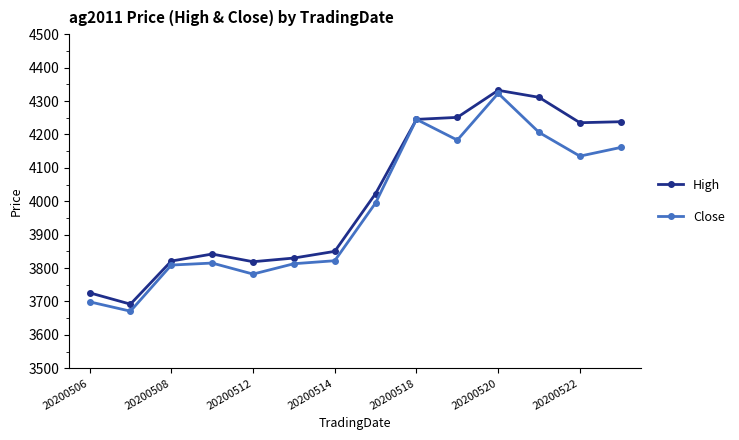

How many lines are shown in the chart?

2